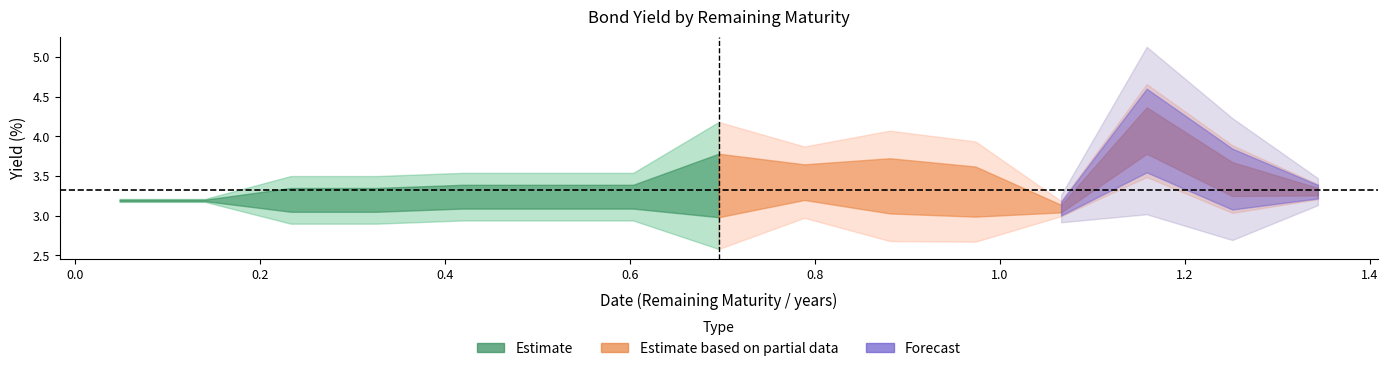

True or false: 收益率 has a value of 1.9 at 9.

False